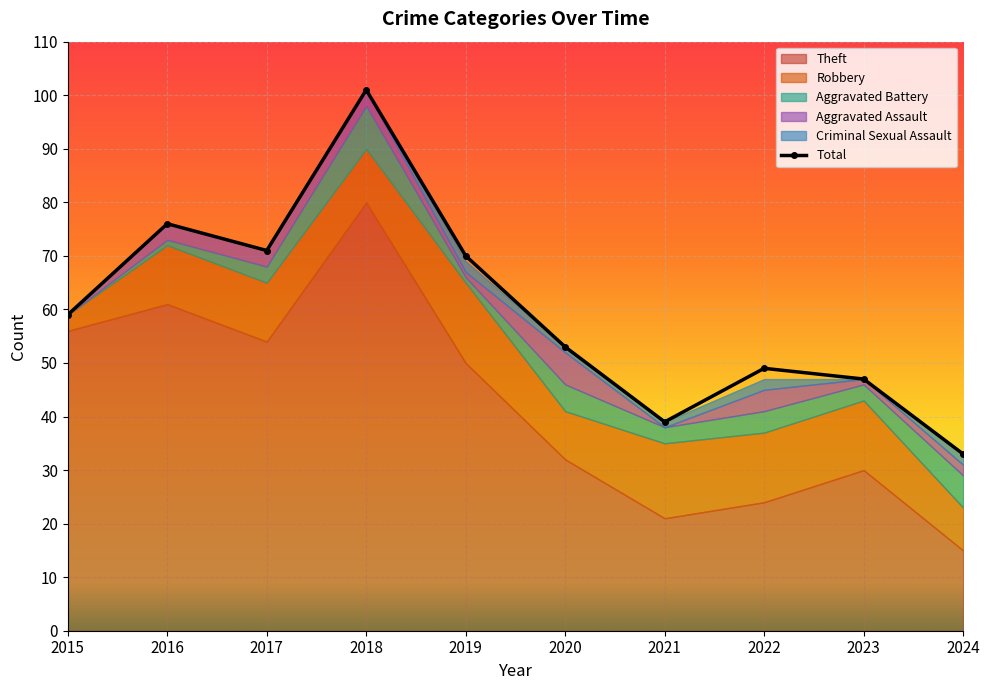

What is the ratio of the value at 2017 to the value at 2021?

1.8